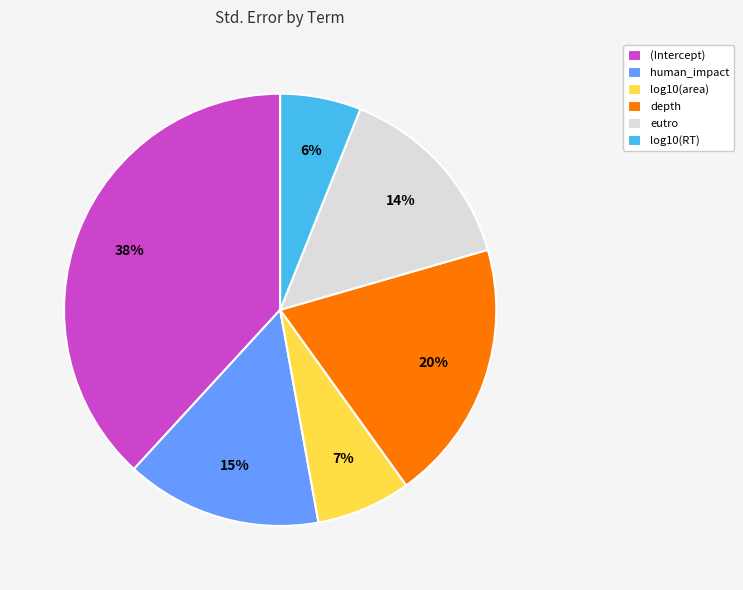

Do (Intercept) and log10(RT) together represent more than half of the pie?

No